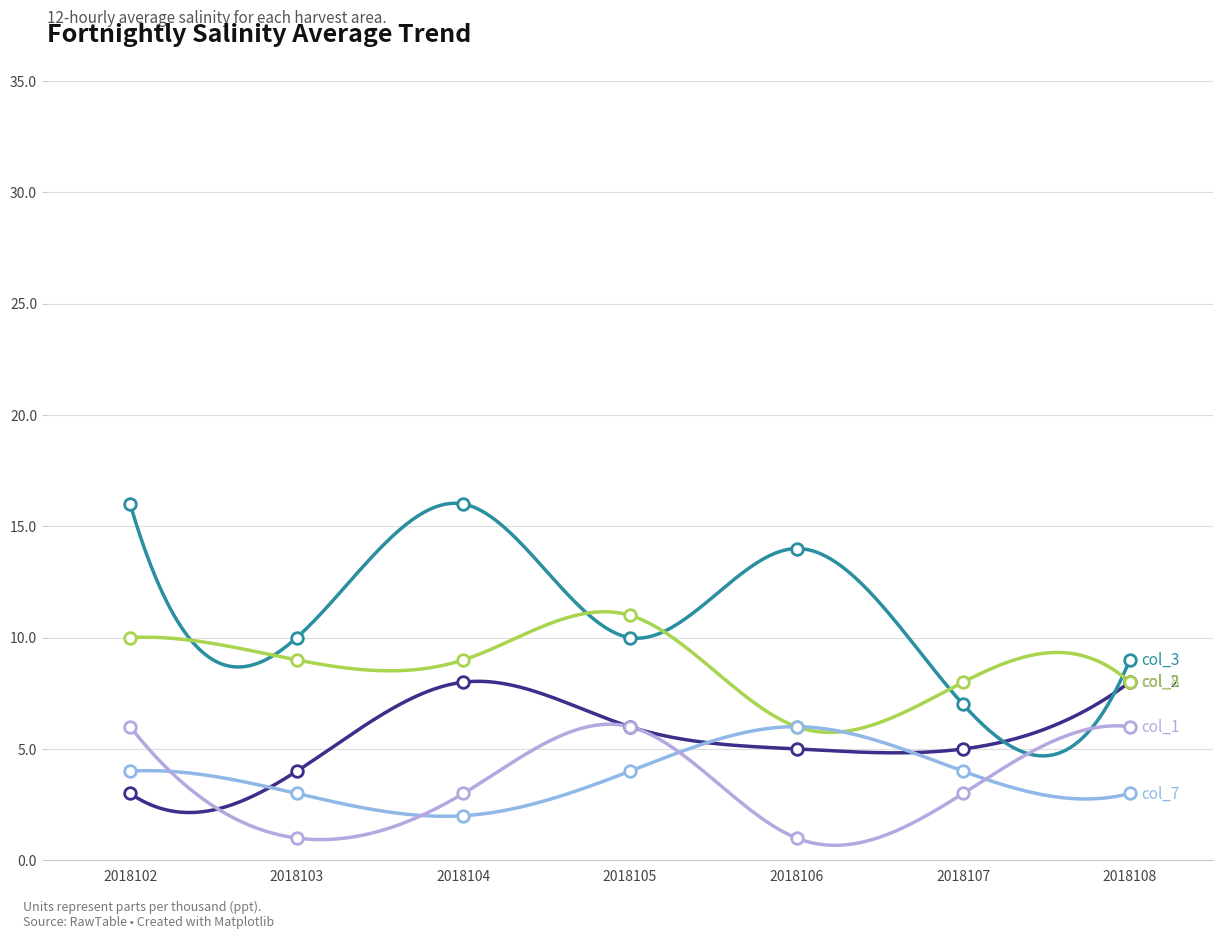

What are all the series names shown in the legend?

col_2, col_3, col_8, col_7, col_1